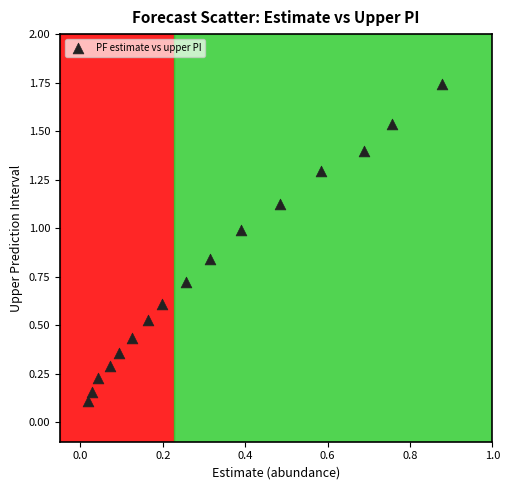

What is the range of Y values (max minus min)?

1.6